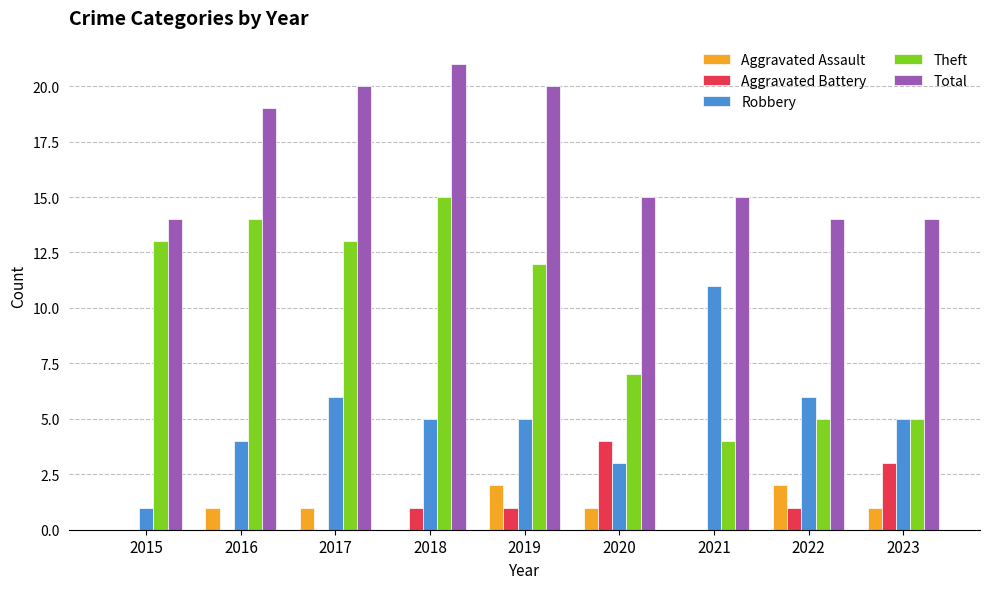

True or false: Robbery has a value of 0 at 2015.

False